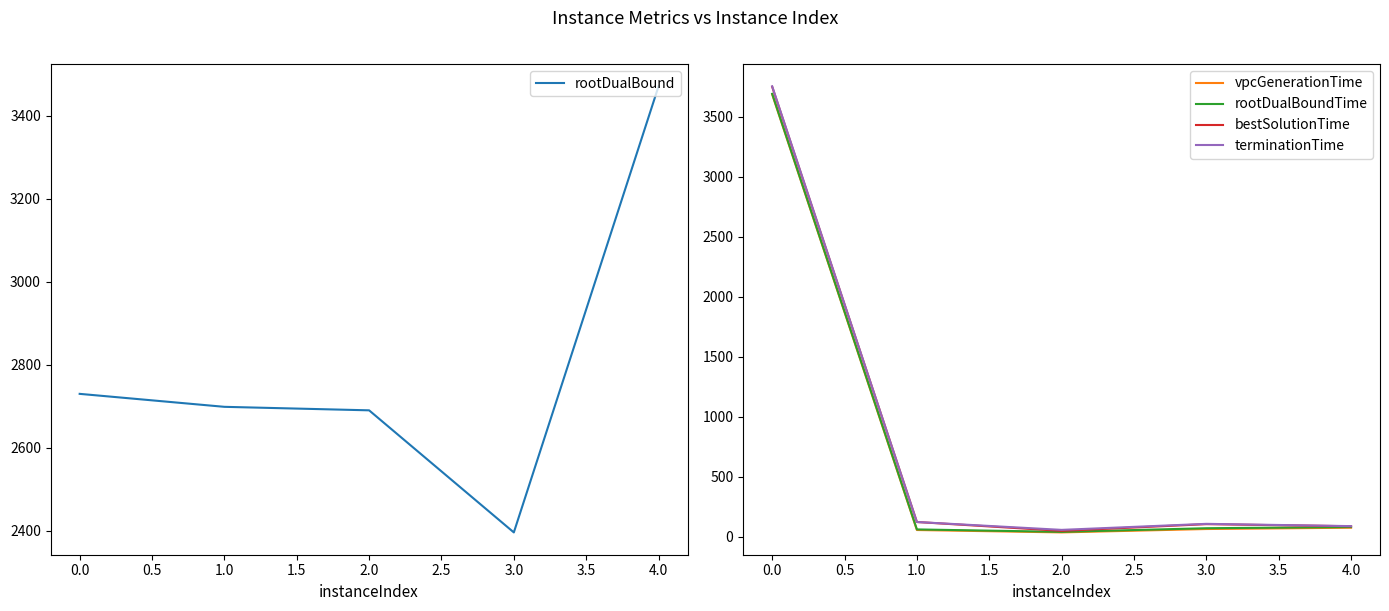

How many categories are shown in the chart?

5